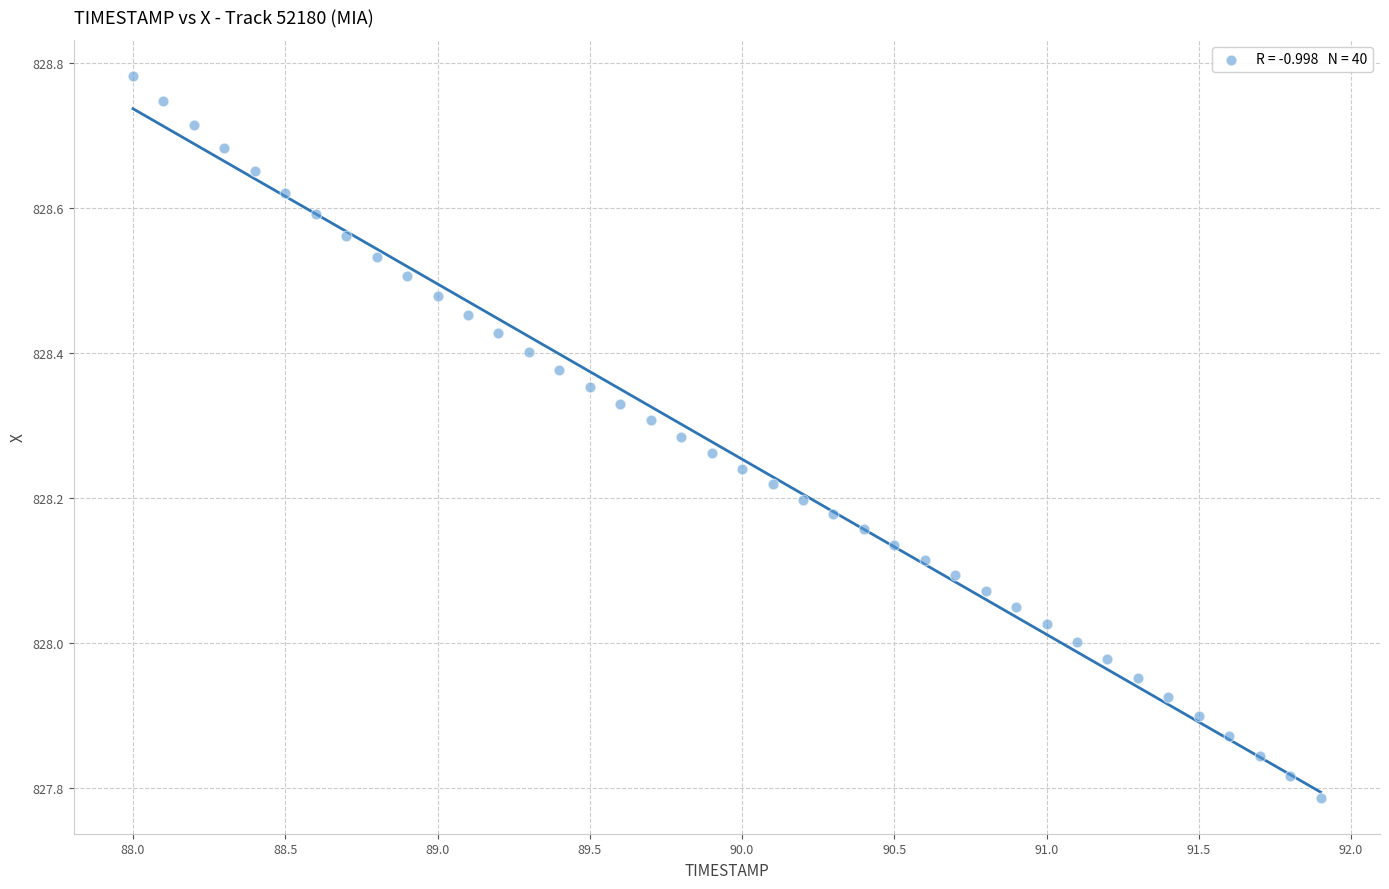

What is the range of Y values (max minus min)?

1.0